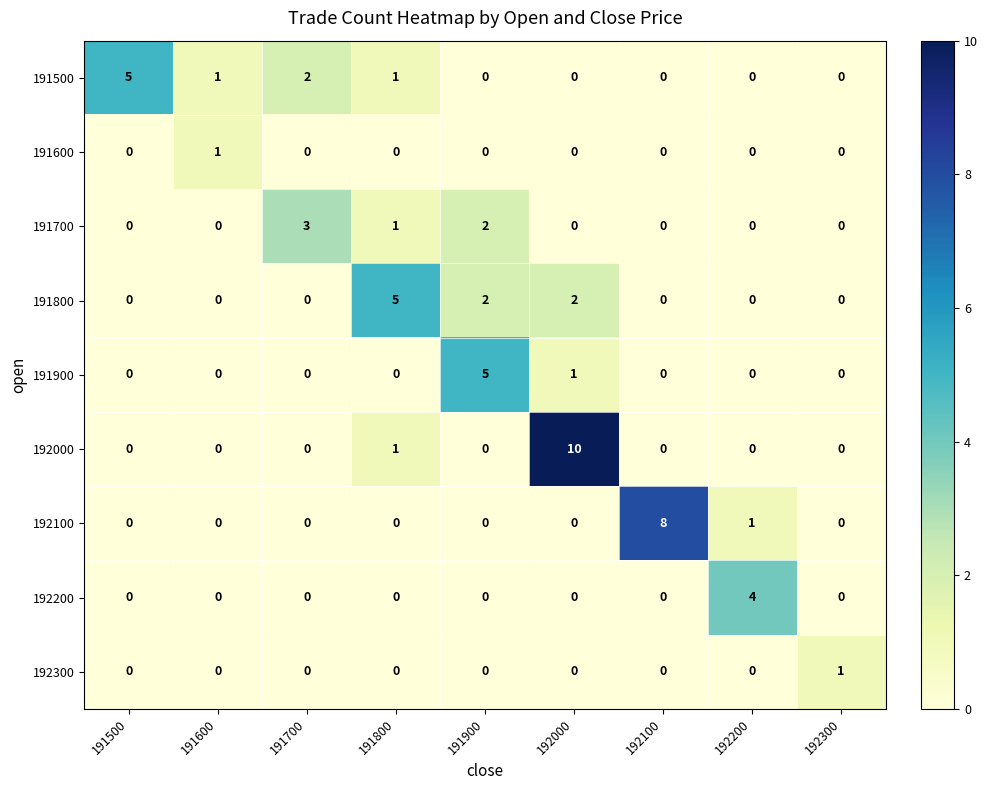

Count the number of categories in the chart.

9